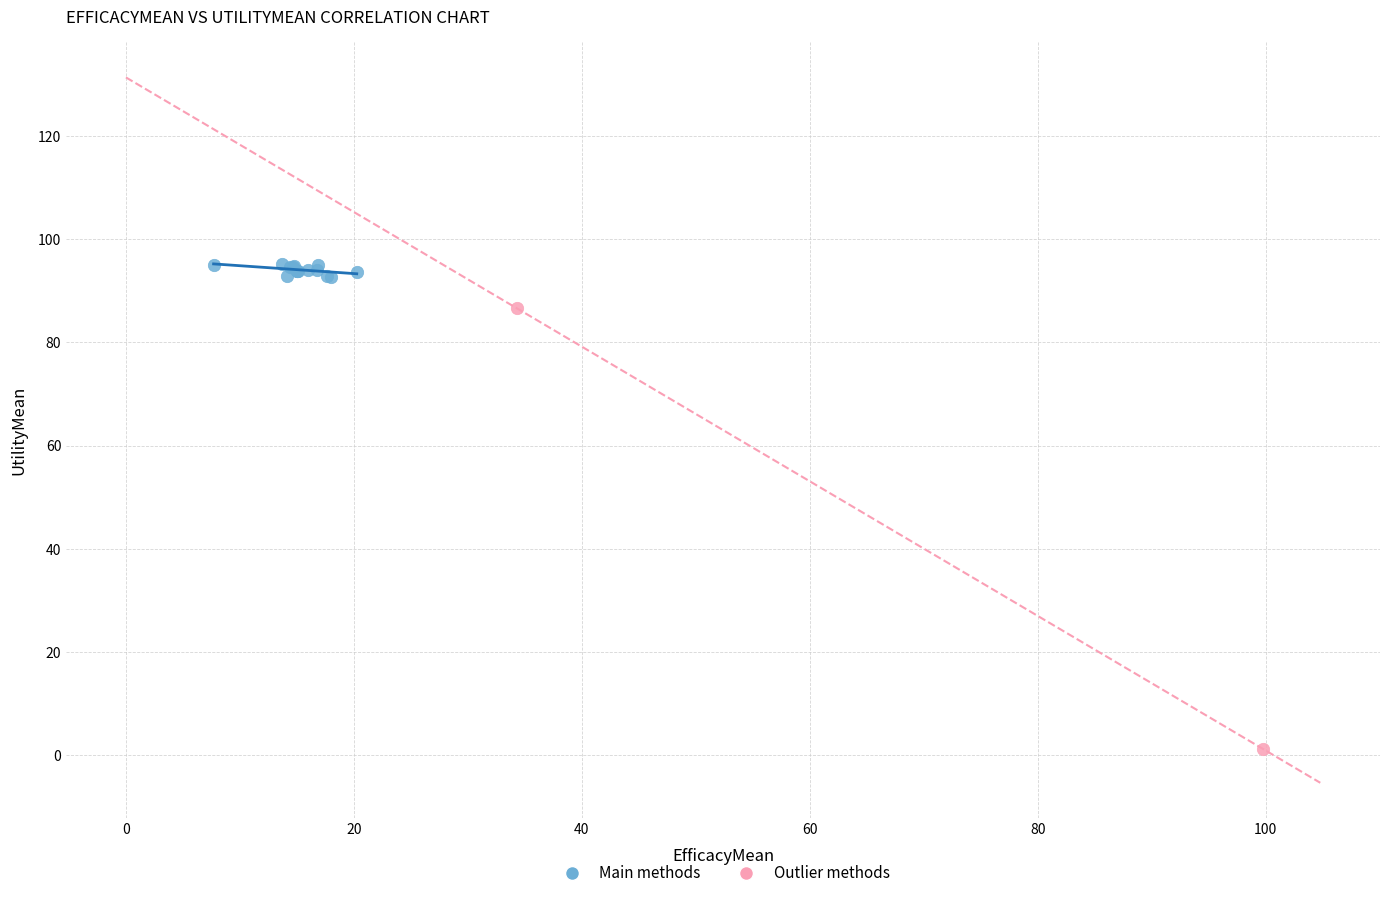

What are all the series names shown in the legend?

Main methods, Outlier methods